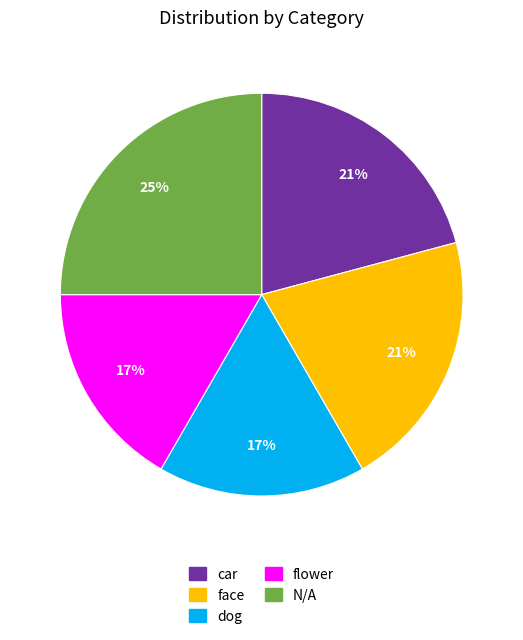

Between car and dog, which is larger?

car